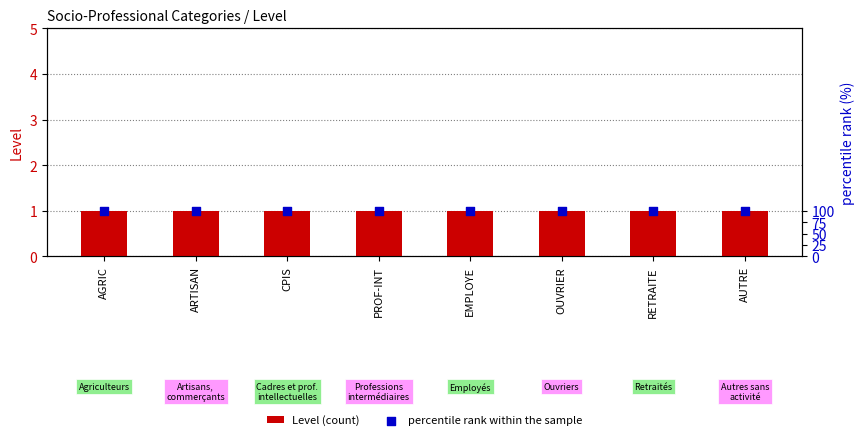

At how many categories does at least one series exceed 72?

8